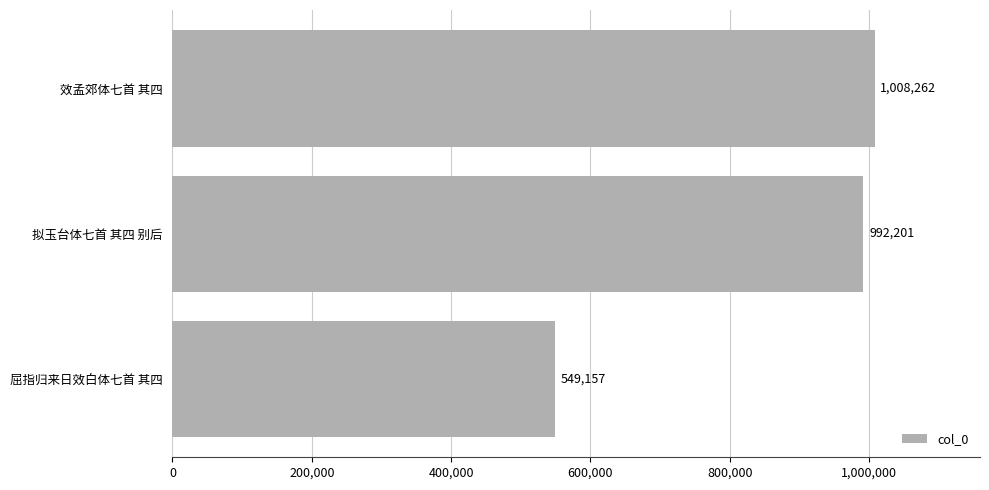

What is the sum of all values?

2549620